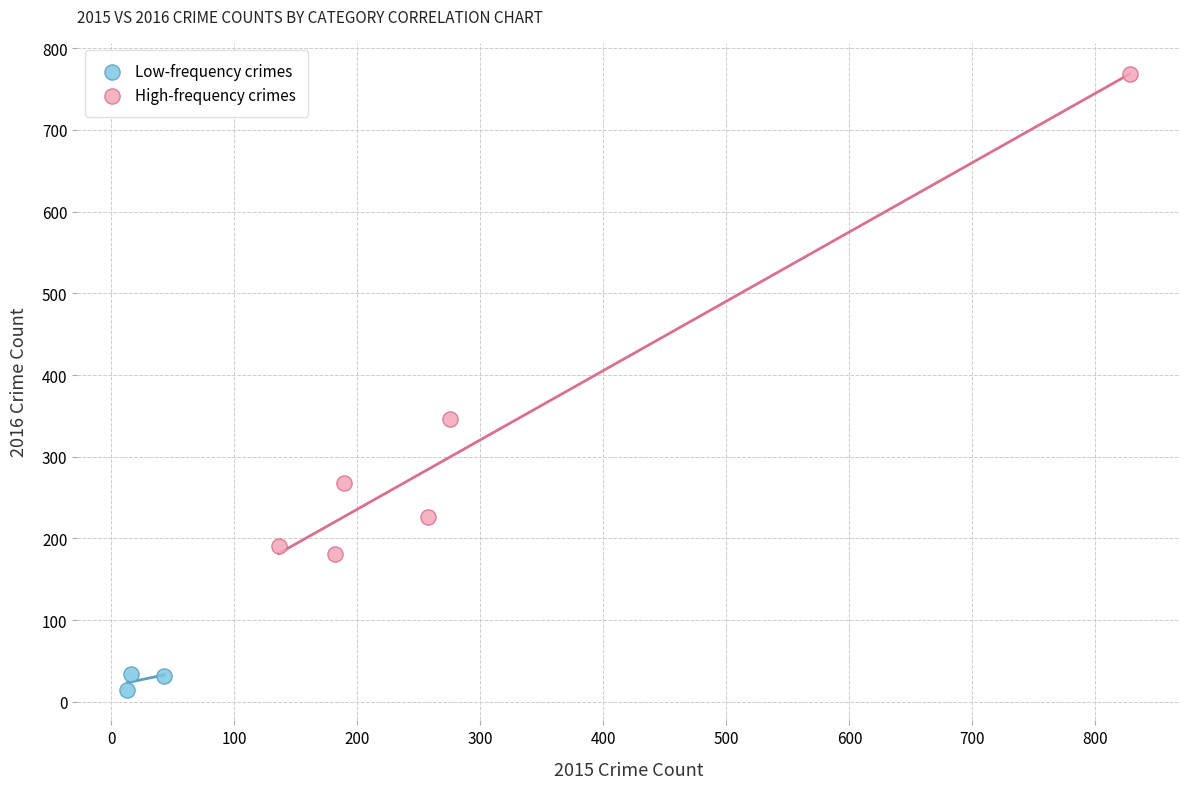

Which series has the largest Y range (max minus min)?

High-frequency crimes